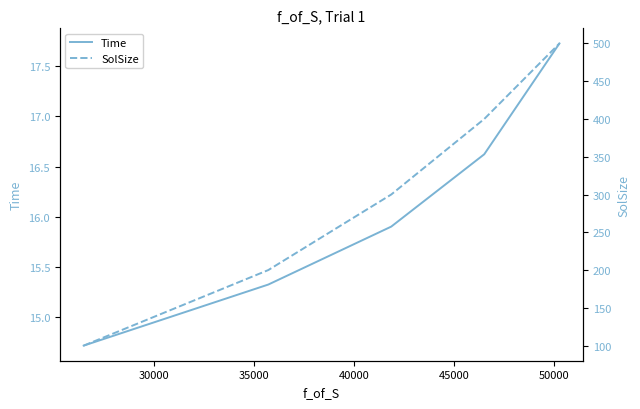

True or false: Time and SolSize intersect in this chart.

False